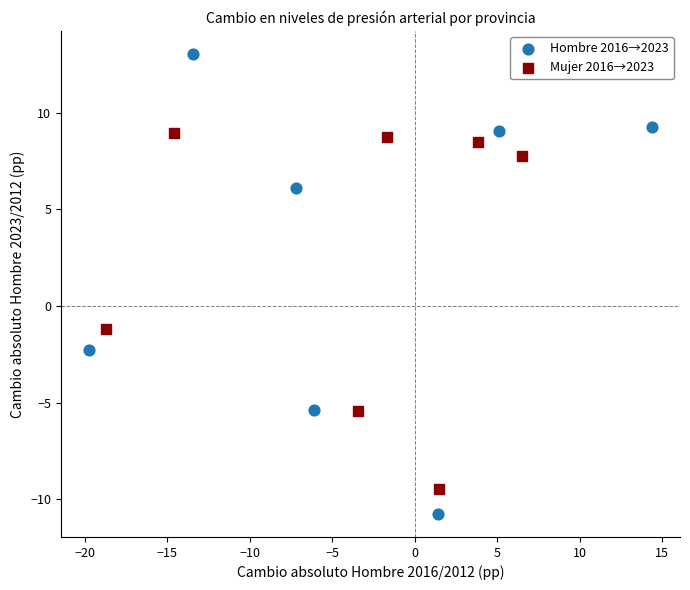

Which series contains the lowest Y value?

Hombre 2016→2023